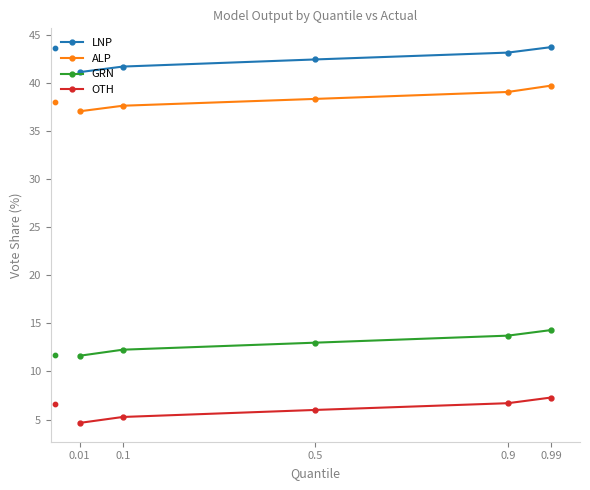

Is the value of OTH at 0.01 greater than the value of LNP at 0.01?

No